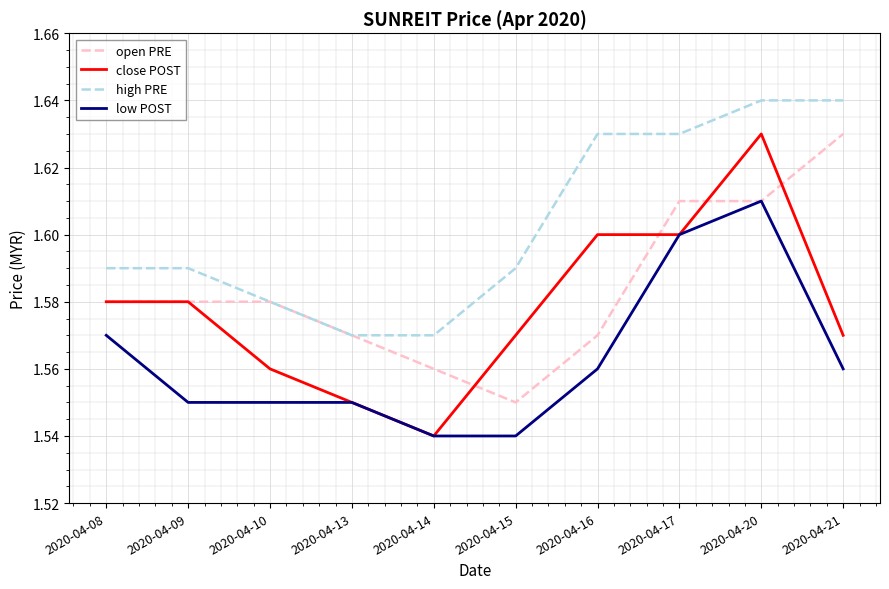

Which series has the largest total across all categories?

high PRE